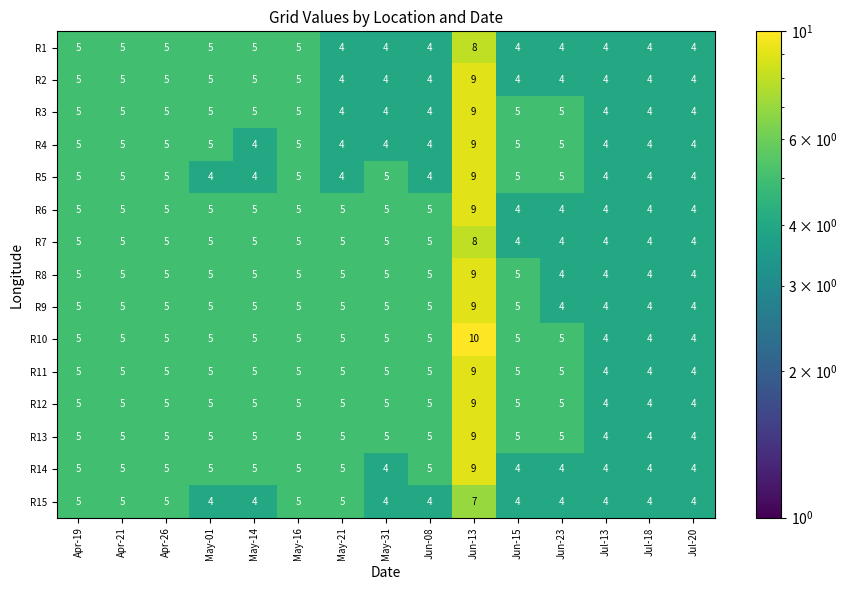

What is the approximate value of R11 at Jun-08?

5